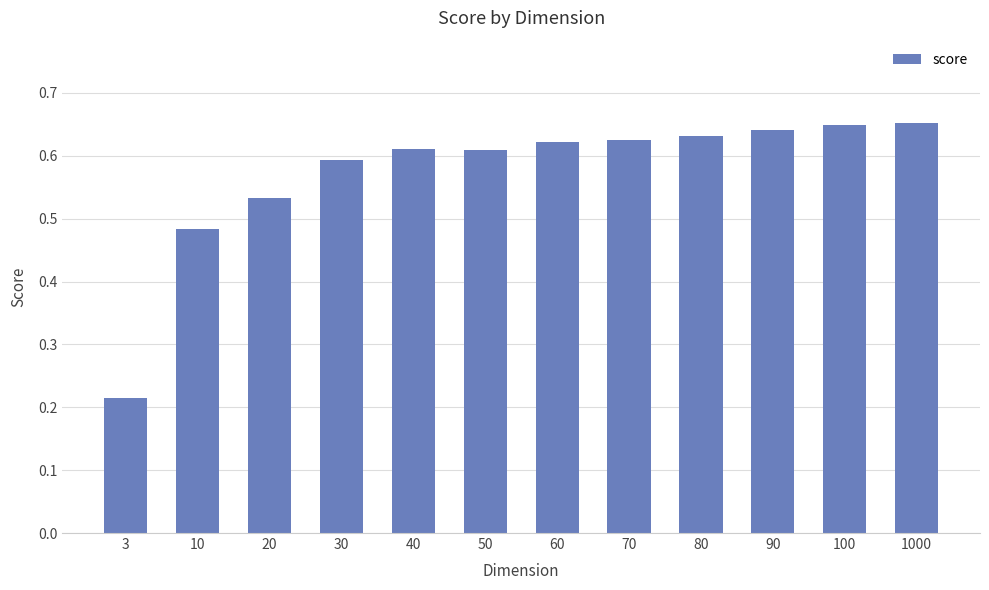

What is the sum of all values?

6.9